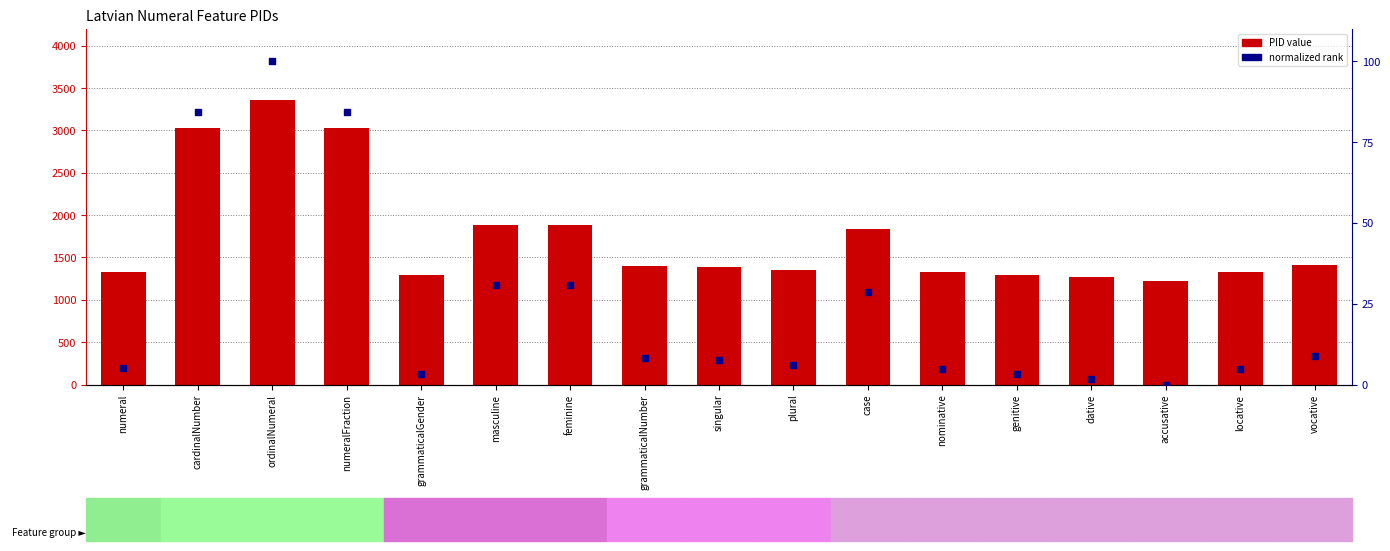

Which series has the largest total across all categories?

PID value